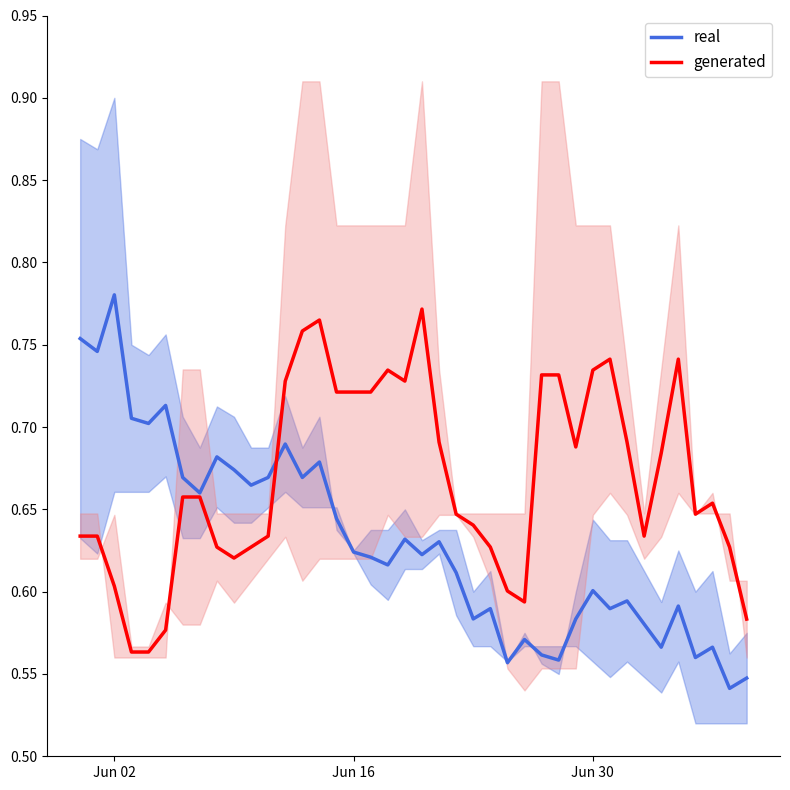

Which category has the highest value in the real series?

Jun 02